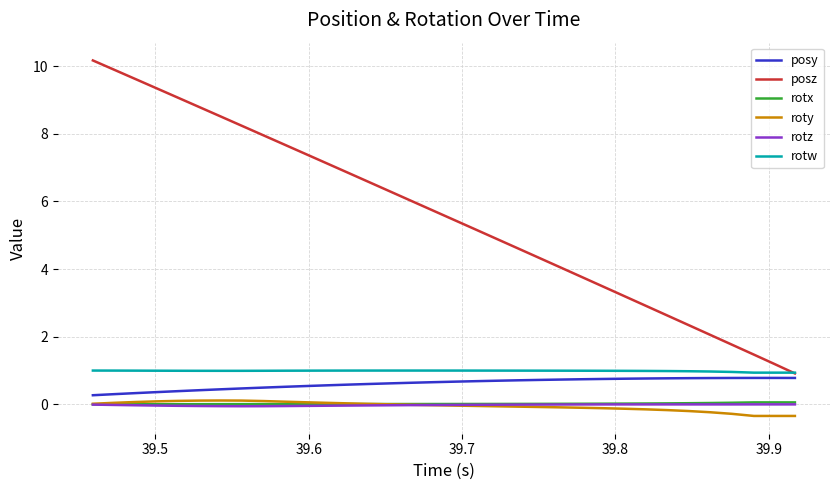

What is the smallest value displayed?

-0.3